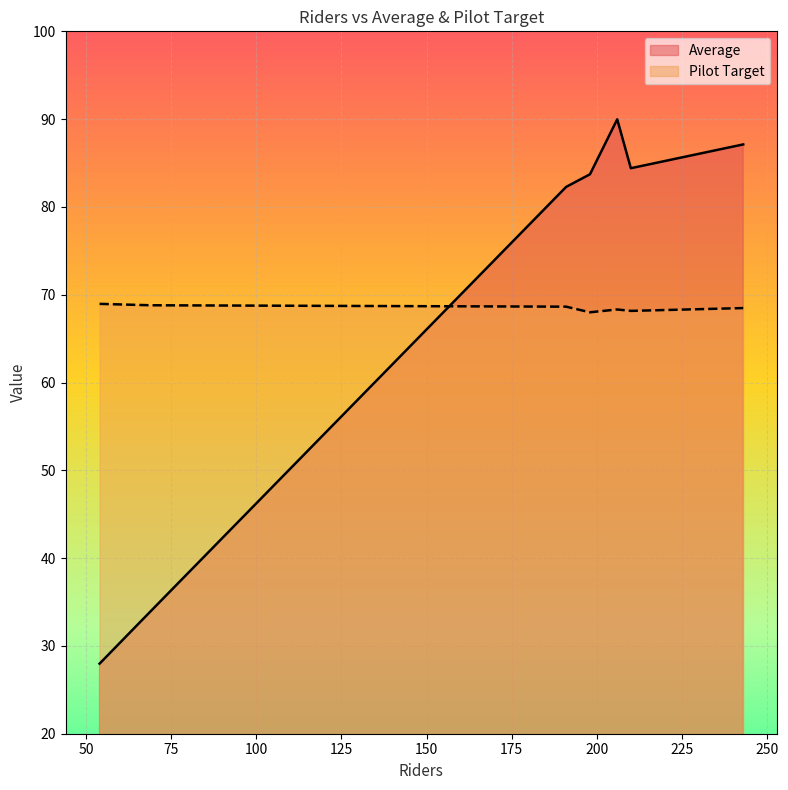

How many series are shown in this chart?

2